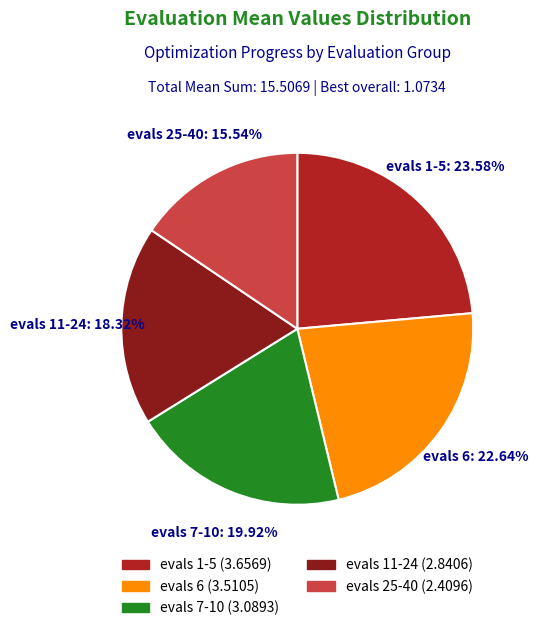

How many segments does this pie chart have?

5